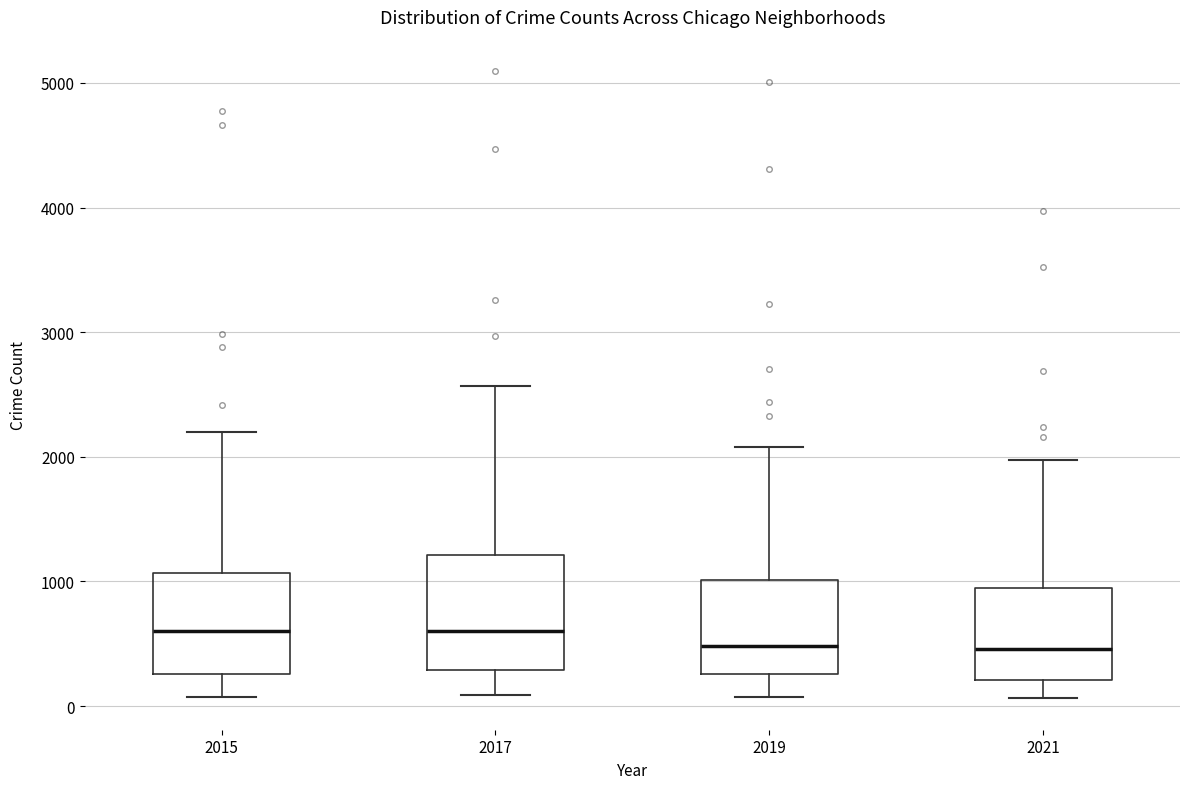

Reading left to right, transcribe this box plot: for each box, give where its median line is, the range the box spans, and where its two whiskers end, as read against the y-axis. The values are not printed on the chart, so give them approximately, as read against the axis.

2015: median 600, box 300 to 1100, whiskers 100 to 2200
2017: median 600, box 300 to 1200, whiskers 100 to 2600
2019: median 500, box 300 to 1000, whiskers 100 to 2100
2021: median 500, box 200 to 1000, whiskers 100 to 2000